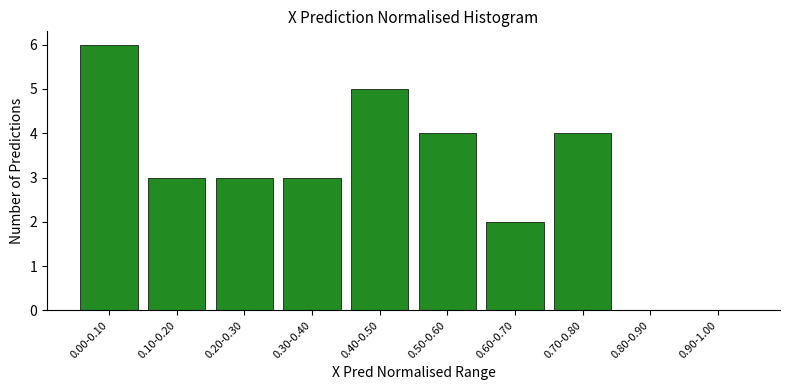

Reading right to left, list all the values displayed in this chart.

0.90-1.00=0	0.80-0.90=0	0.70-0.80=4	0.60-0.70=2	0.50-0.60=4	0.40-0.50=5	0.30-0.40=3	0.20-0.30=3	0.10-0.20=3	0.00-0.10=6